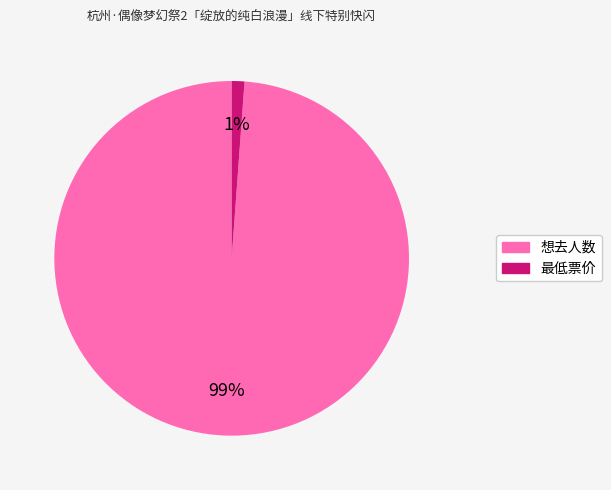

Which slice is the largest?

想去人数